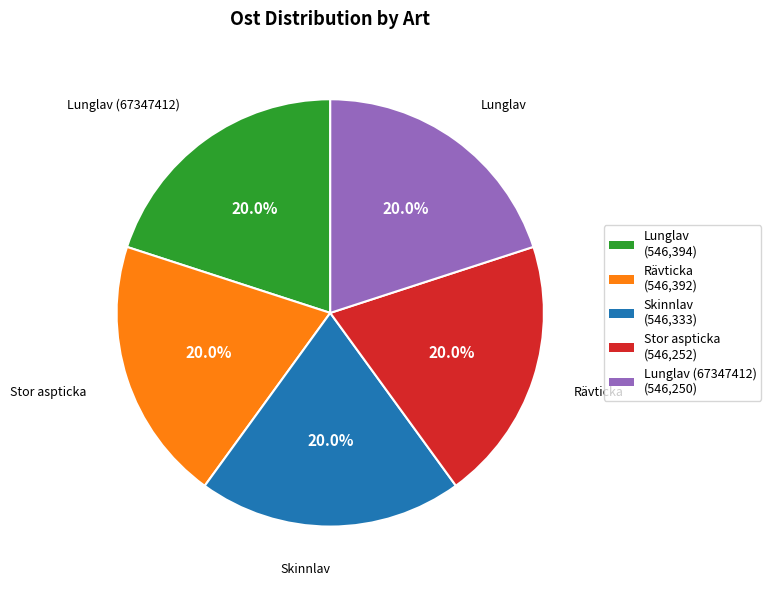

Is the sum of Lunglav (546,394) and Rävticka (546,392) greater than half?

No